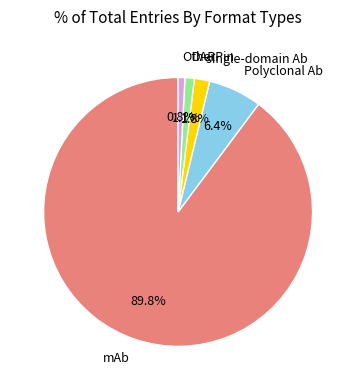

How much of the chart is everything except Polyclonal Ab?

93.6%